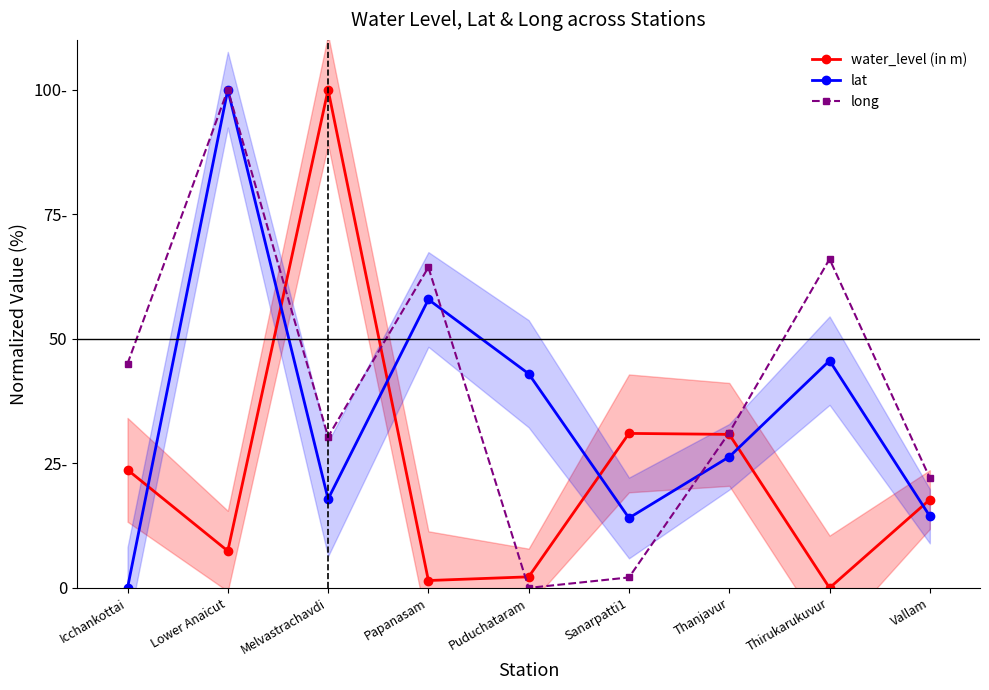

True or false: lat has a value of 5.2 at Vallam.

False